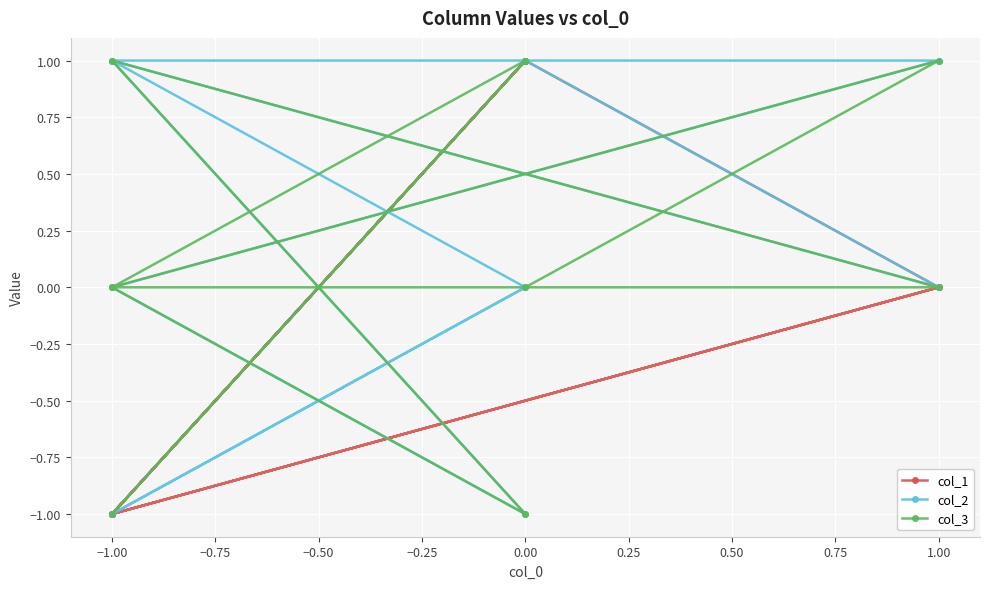

What is the difference between the maximum and minimum values in the col_3 series?

2